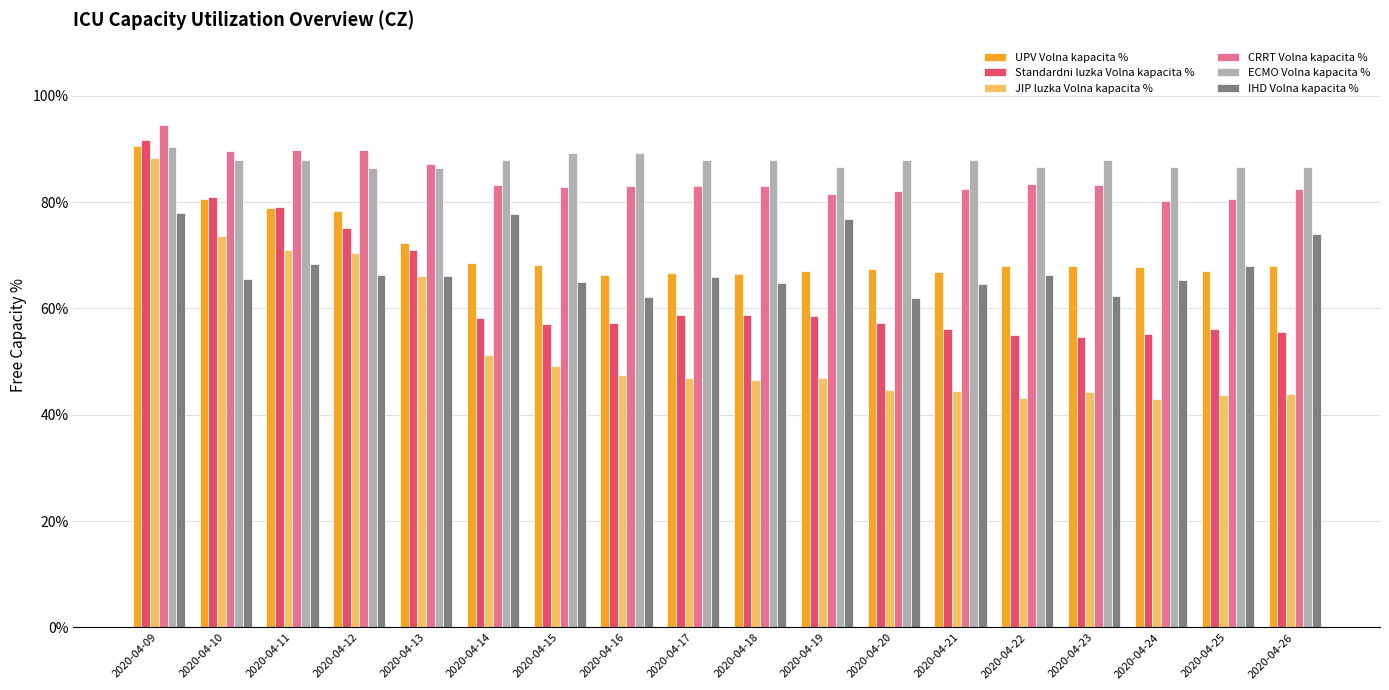

Which series has the largest total across all categories?

ECMO Volna kapacita %